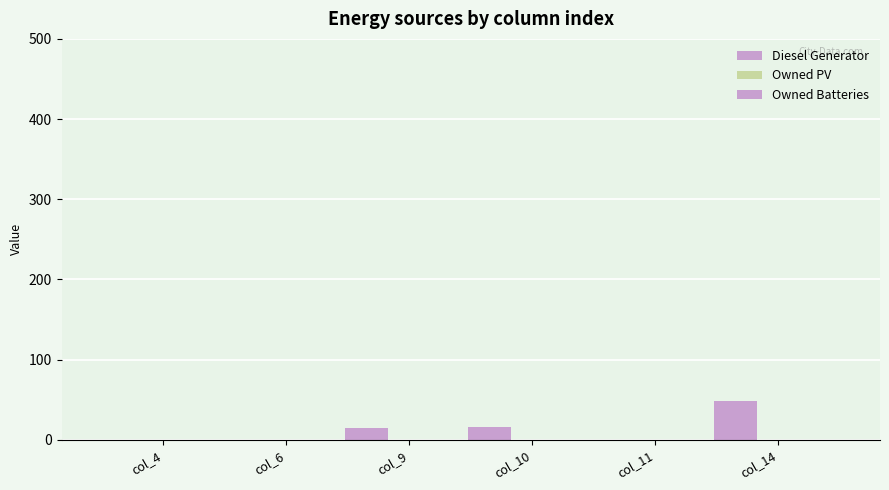

Are the bars horizontal?

No